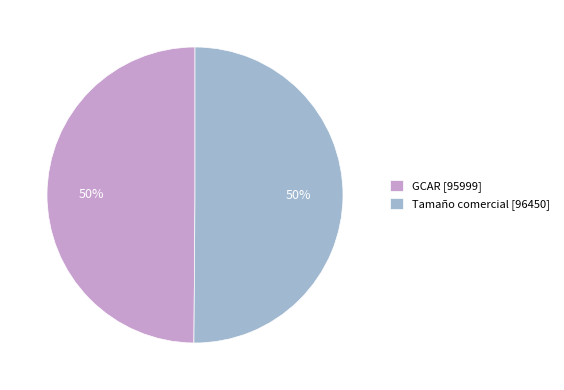

Is it true that GCAR is 41% of the pie?

False